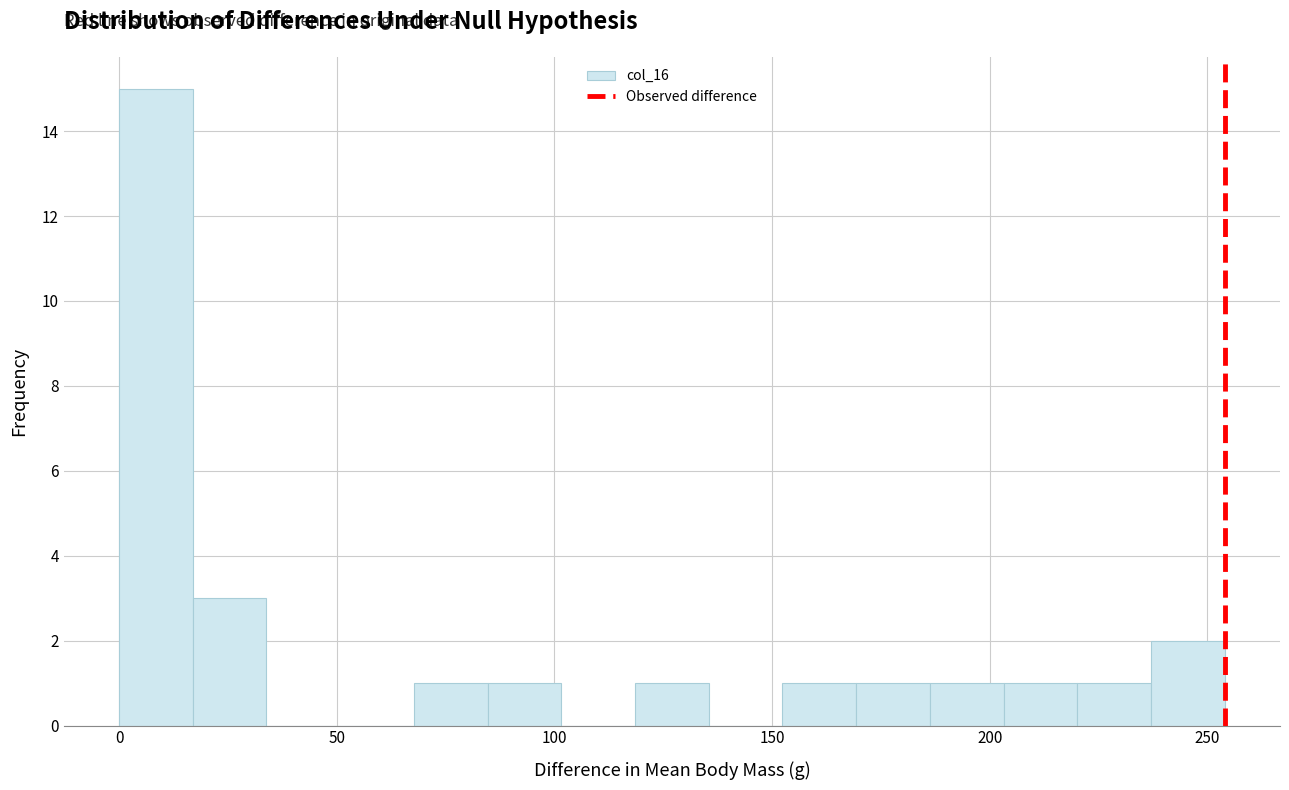

Around what value on the x-axis is the tallest bar? Give the approximate position of its centre, as read against the axis.

10